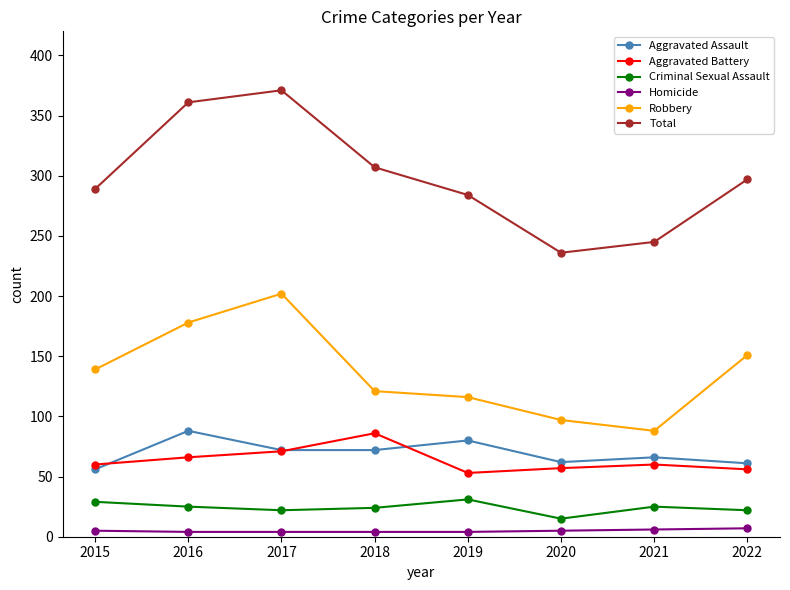

Count the number of categories in the chart.

8